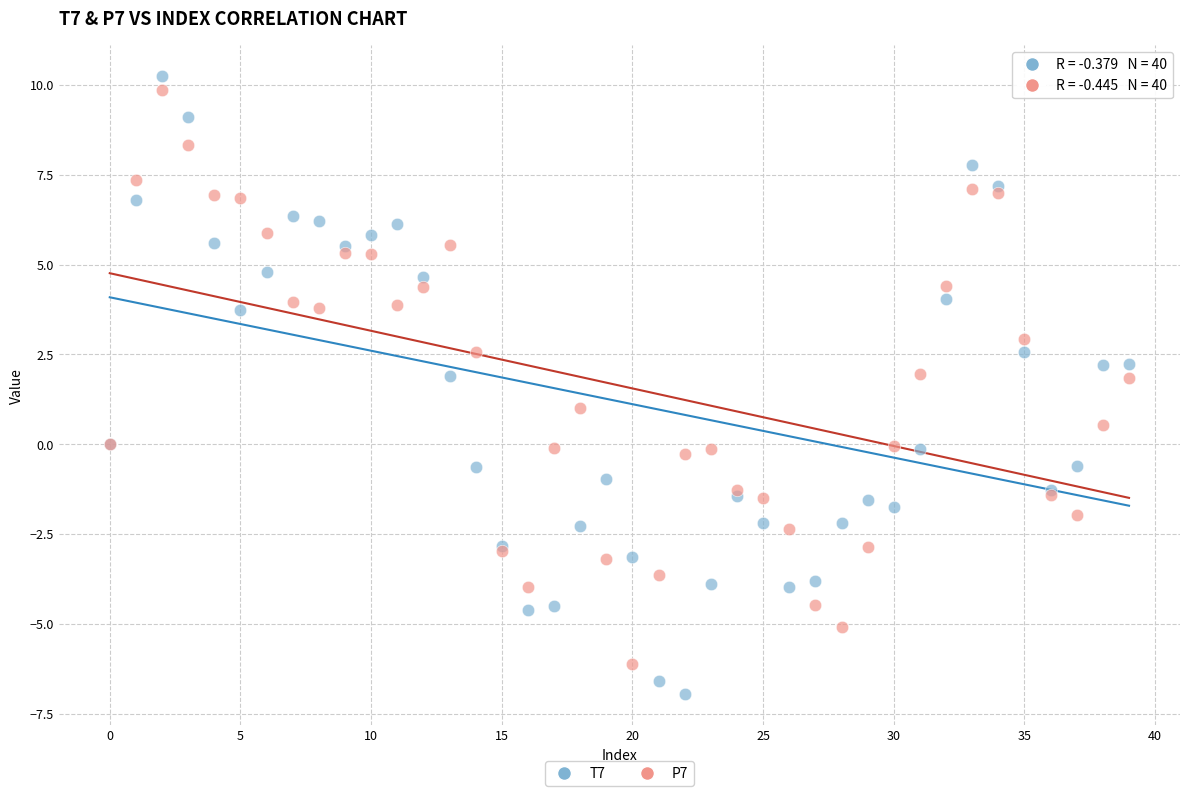

Which series reaches the minimum Y coordinate?

T7